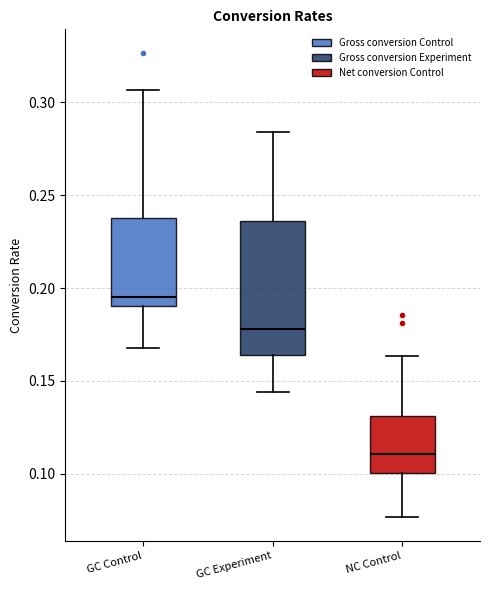

Reading left to right, read every box against the y-axis: the position of its median line, the range the box covers, and the ends of its whiskers. The values are not printed on the chart, so give them approximately, as read against the axis.

GC Control: median 0.195, box 0.190 to 0.240, whiskers 0.170 to 0.305
GC Experiment: median 0.180, box 0.165 to 0.235, whiskers 0.145 to 0.285
NC Control: median 0.110, box 0.100 to 0.130, whiskers 0.075 to 0.165